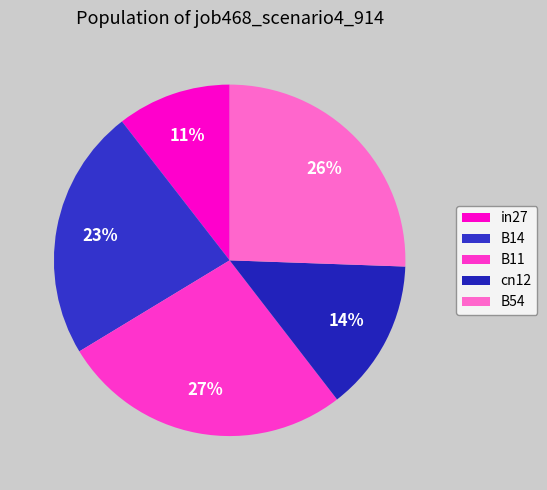

Approximately how many times larger is the value at cn12 compared to B11?

0.5